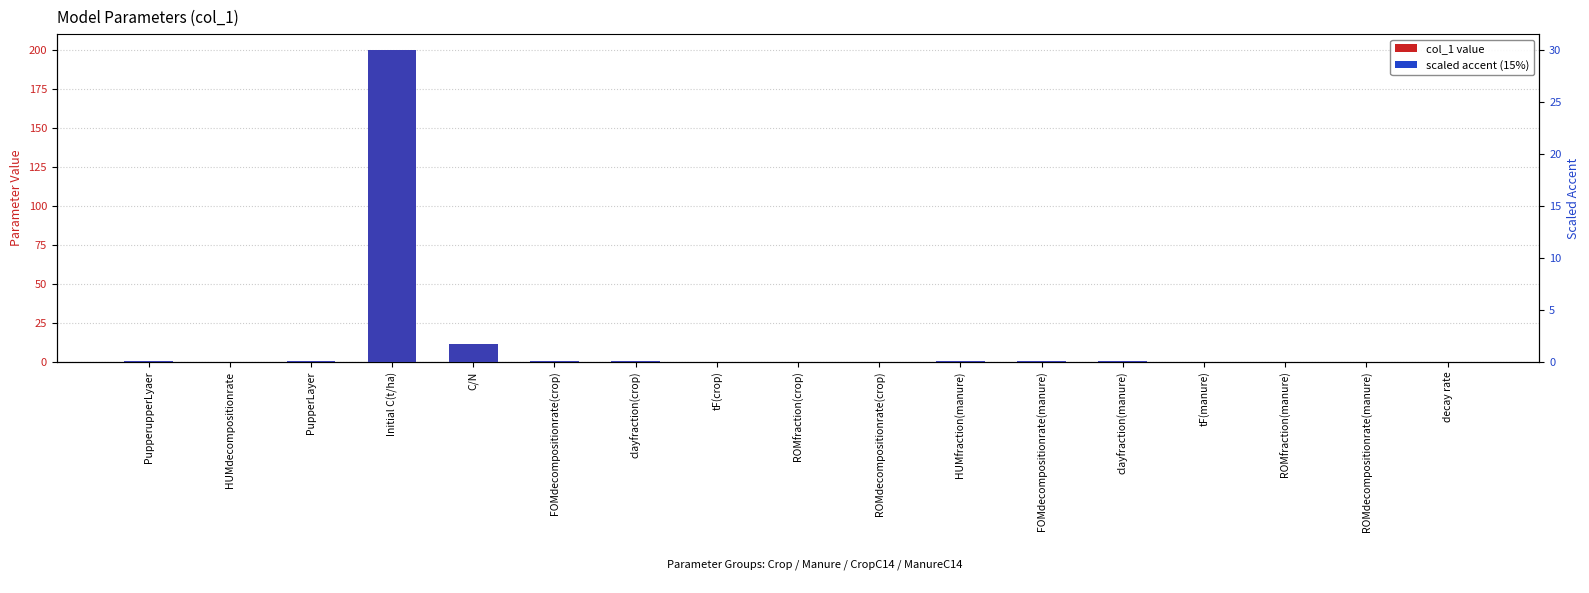

At which label does col_1 value reach its minimum?

decay rate